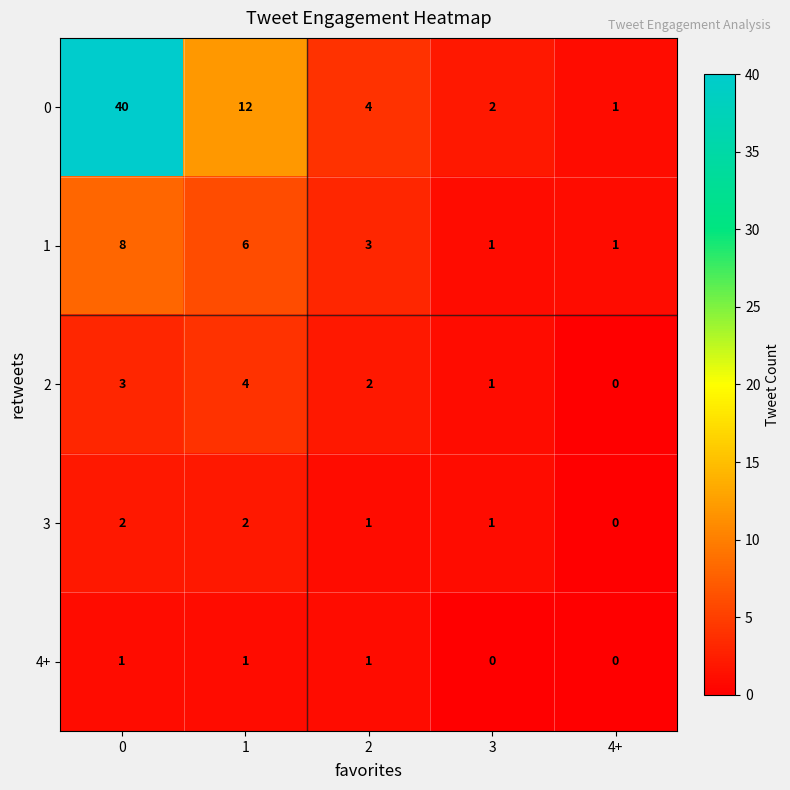

True or false: 0 has a value of 4 at 2.

True